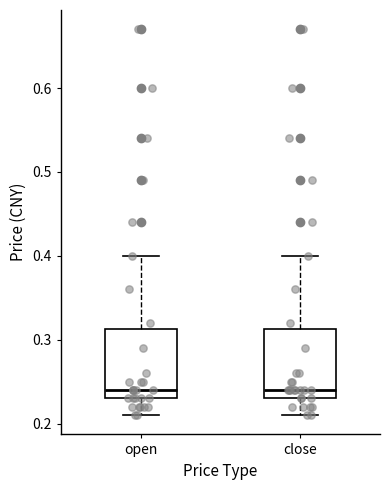

Where is the lower edge of the box for open on the y-axis? The values are not printed on the chart, so give them approximately, as read against the axis.

0.23